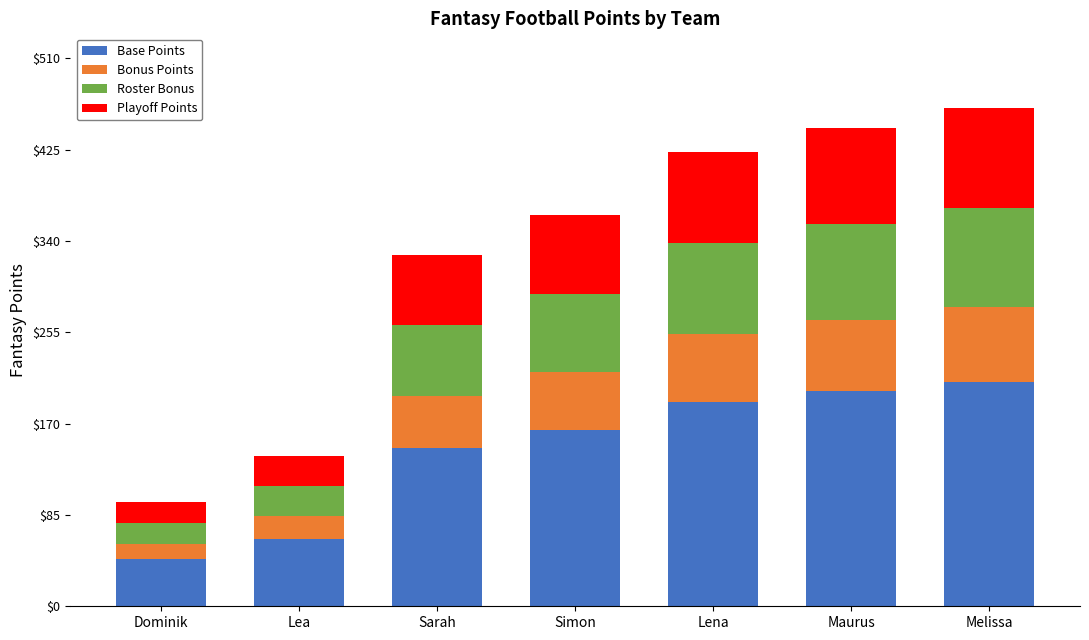

The value of Base Points at Simon is 163.8. True or false?

True